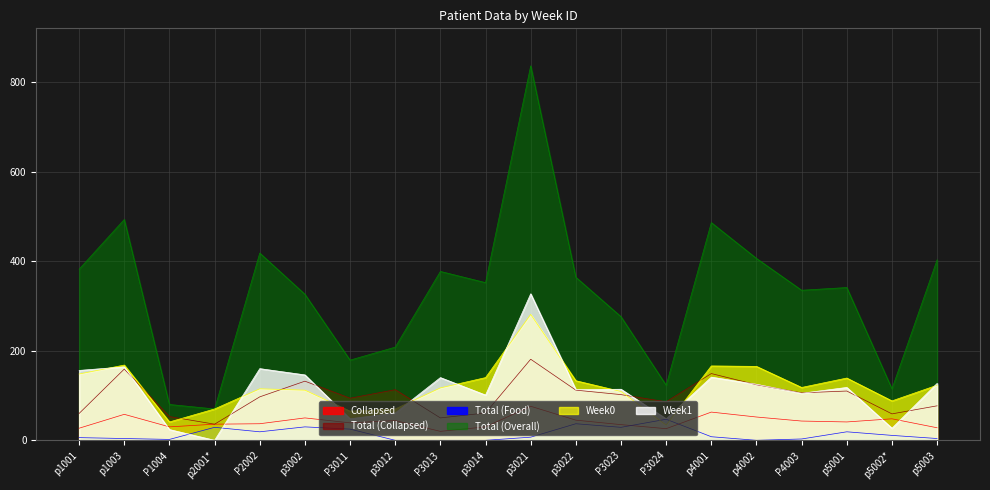

What is the label of the 15th point from the right?

p3002